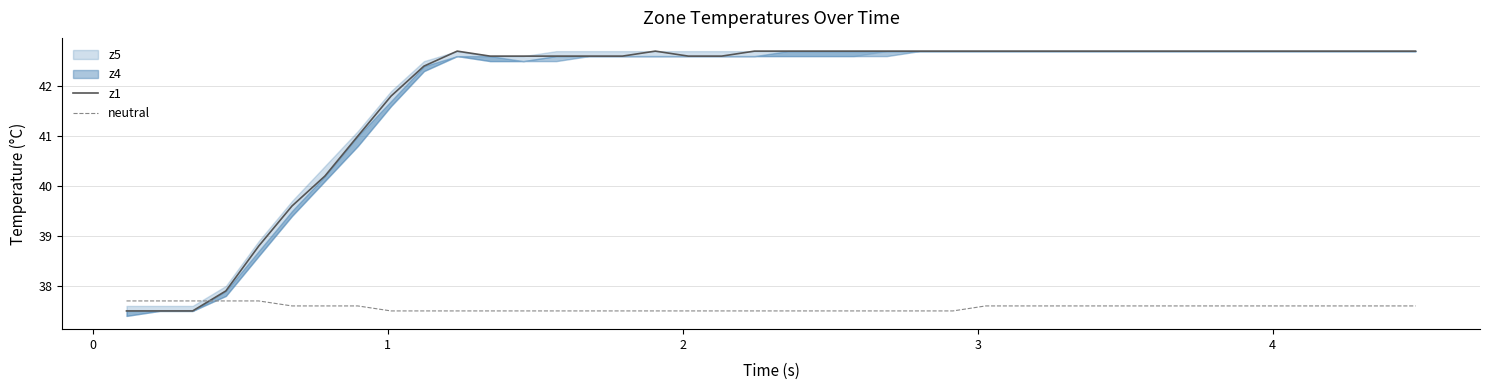

Which series has the largest range (max minus min)?

z1